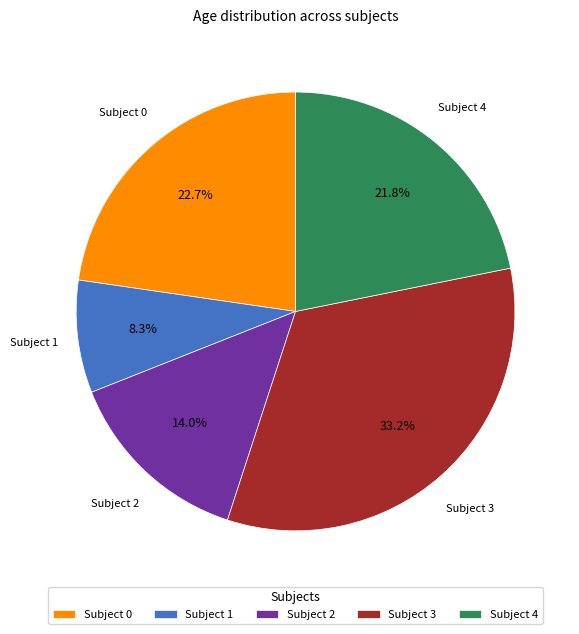

Between Subject 4 and Subject 3, which is larger?

Subject 3